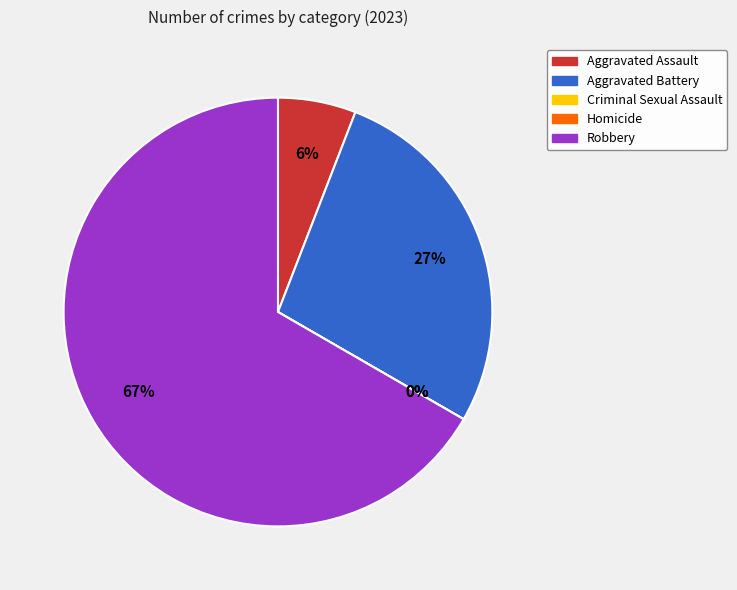

Do Criminal Sexual Assault and Aggravated Battery together represent more than half of the pie?

No